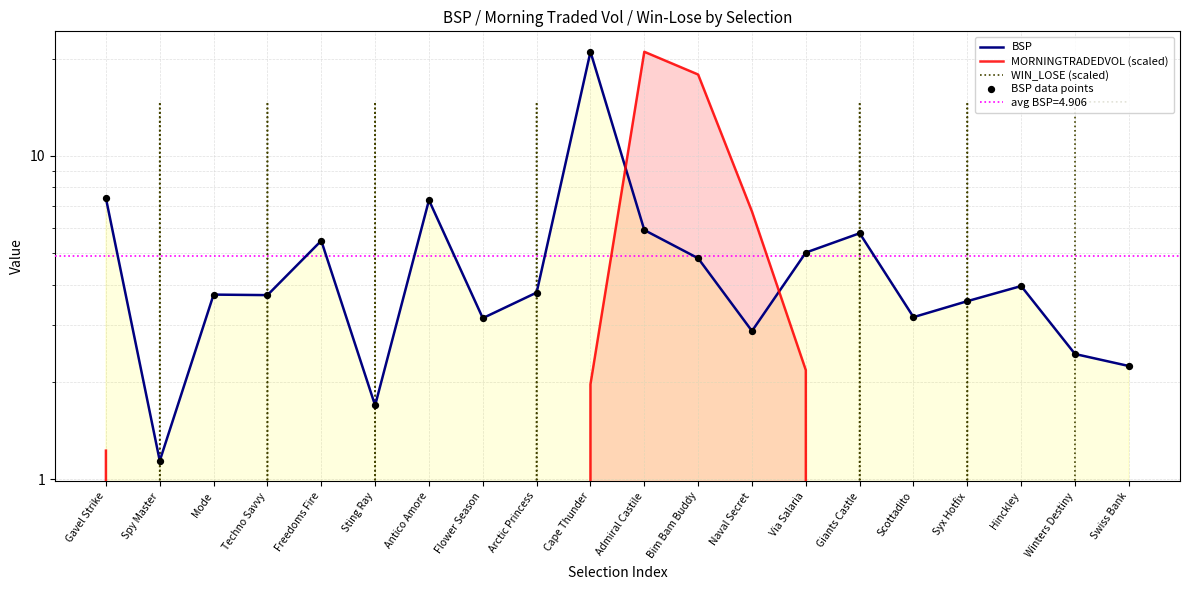

What is the total value across all series at Spy Master?

17.0